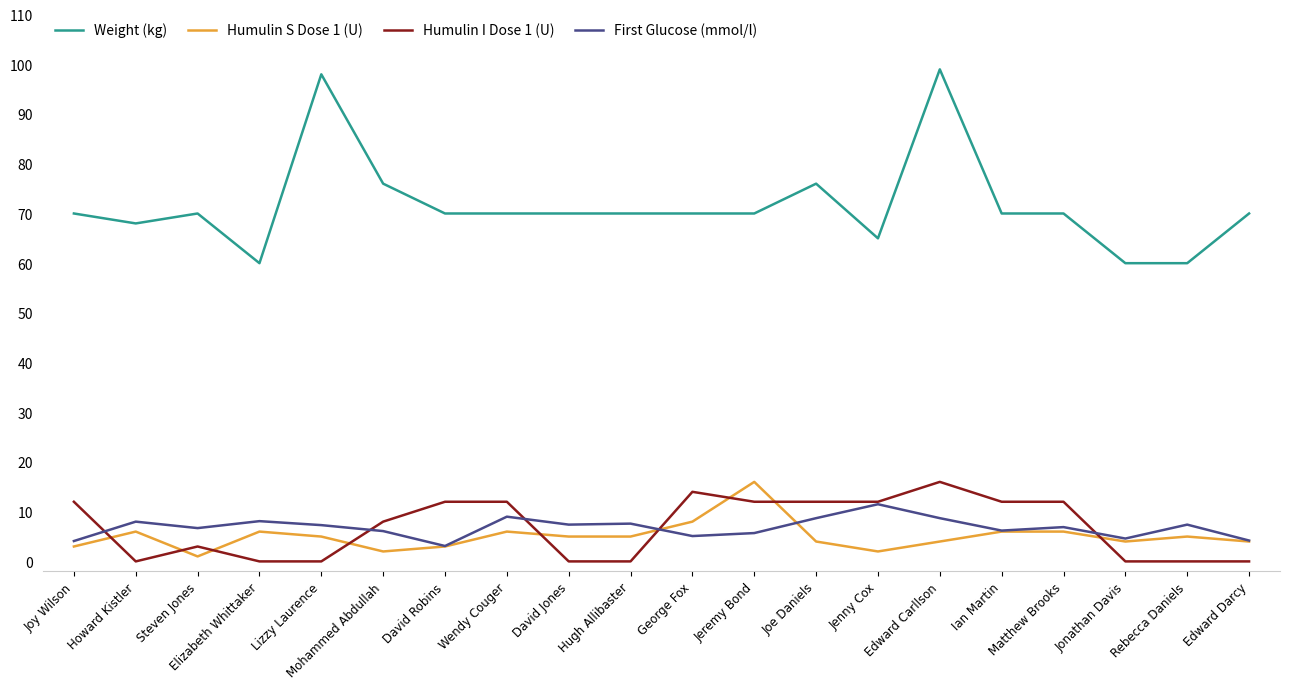

What is the average value of the First Glucose (mmol/l) series?

6.8